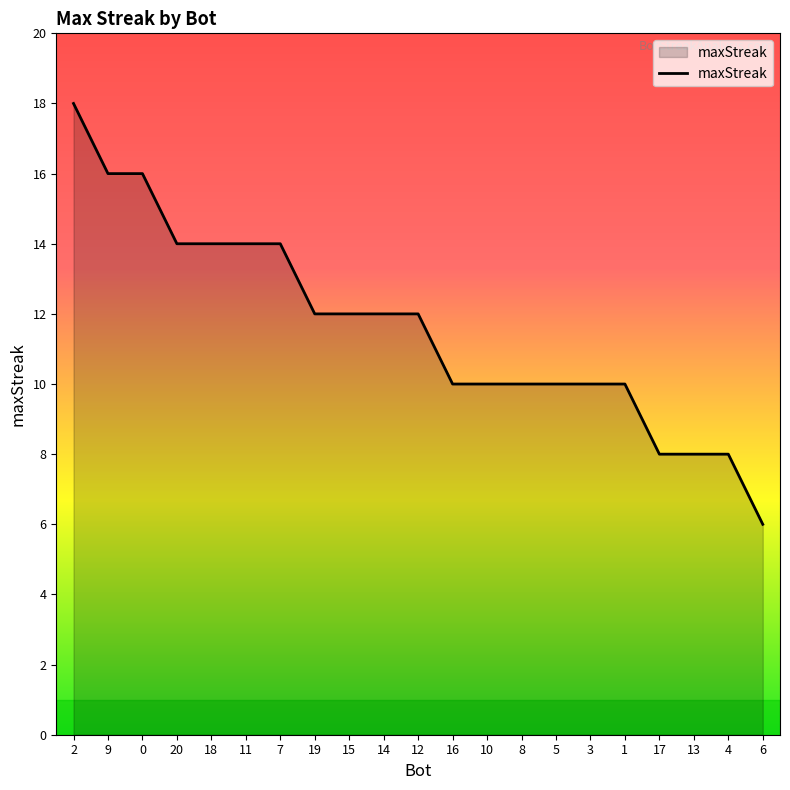

Reading left to right, extract all data points from this chart.

2=18	9=16	0=16	20=14	18=14	11=14	7=14	19=12	15=12	14=12	12=12	16=10	10=10	8=10	5=10	3=10	1=10	17=8	13=8	4=8	6=6